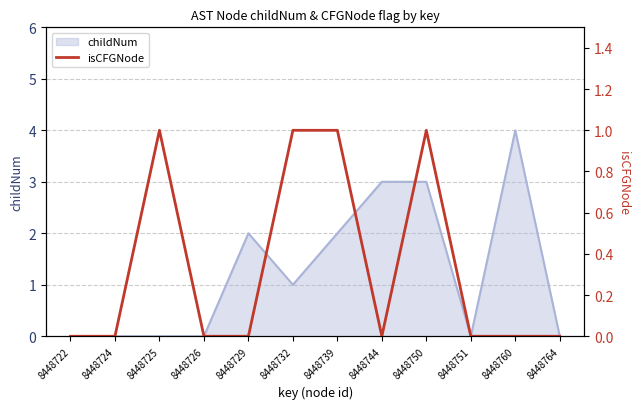

Does the chart have visible grid lines?

Yes